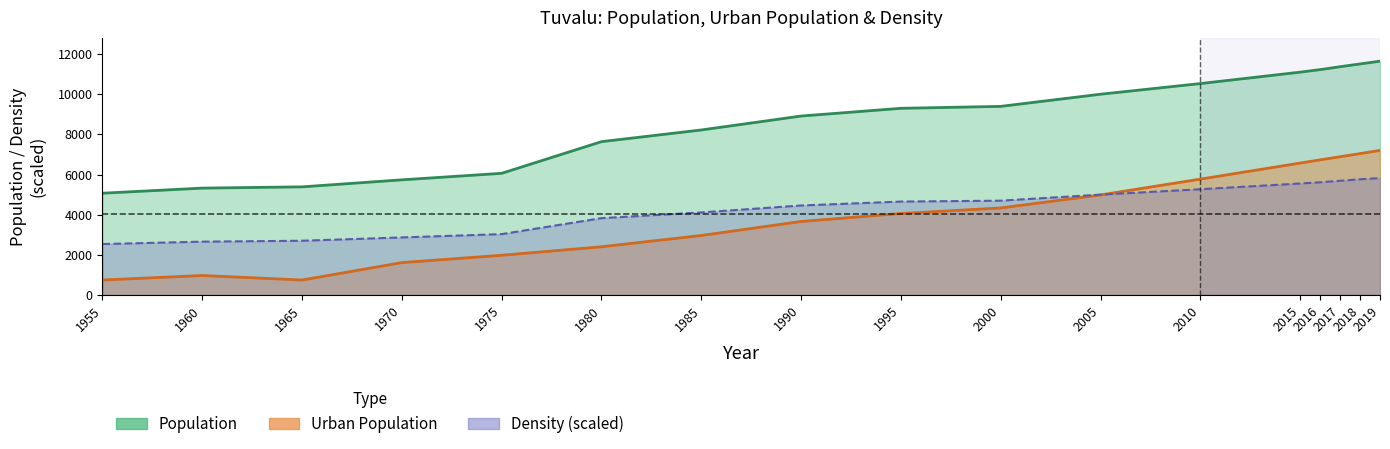

Which category has the lowest value across all series?

1955